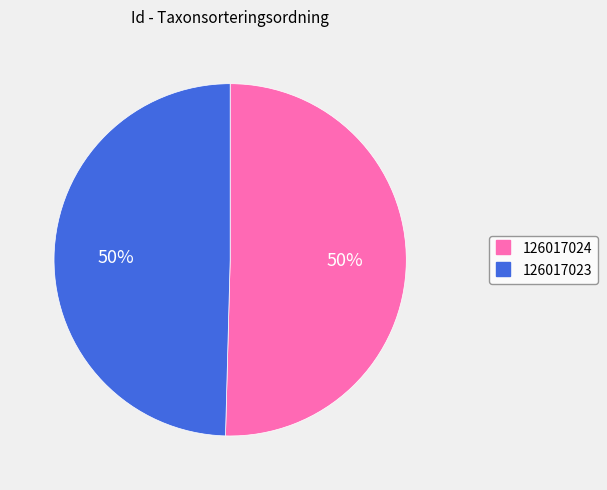

How many segments does this pie chart have?

2